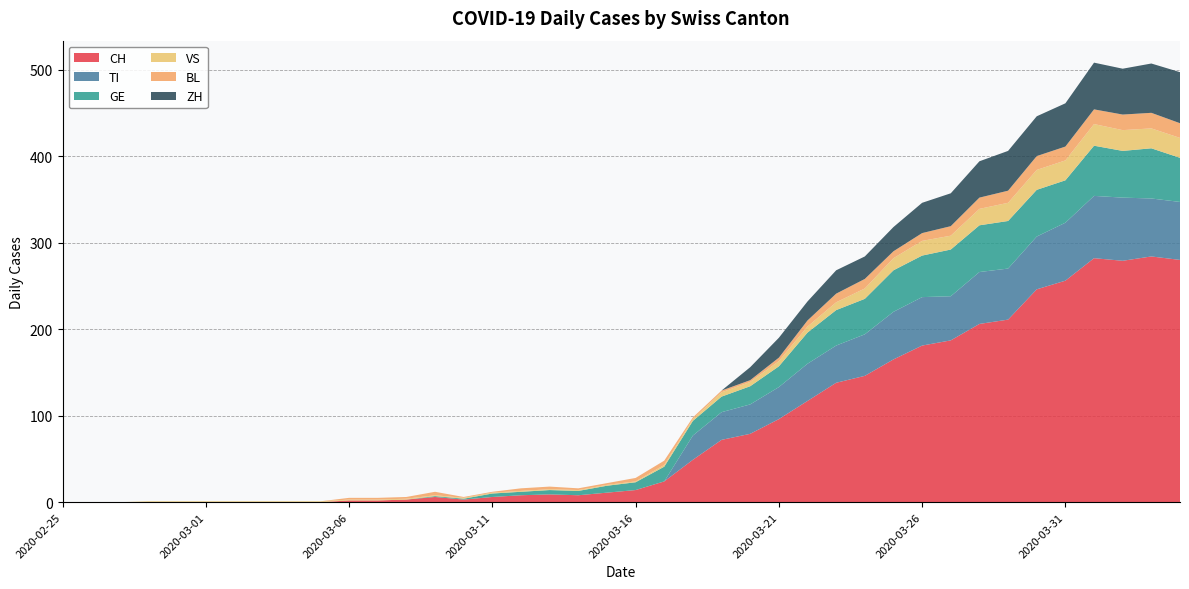

Reading left to right, extract all data points from this chart.

CH: 2020-02-25=0	2020-02-26=0	2020-02-27=0	2020-02-28=0	2020-02-29=0	2020-03-01=0	2020-03-02=0	2020-03-03=0	2020-03-04=0	2020-03-05=0	2020-03-06=2	2020-03-07=2	2020-03-08=3	2020-03-09=6	2020-03-10=3	2020-03-11=6	2020-03-12=8	2020-03-13=9	2020-03-14=8	2020-03-15=11	2020-03-16=14	2020-03-17=24	2020-03-18=49	2020-03-19=72	2020-03-20=79	2020-03-21=96	2020-03-22=117	2020-03-23=138	2020-03-24=146	2020-03-25=165	2020-03-26=181	2020-03-27=187	2020-03-28=206	2020-03-29=211	2020-03-30=246	2020-03-31=256	2020-04-01=282	2020-04-02=279	2020-04-03=284	2020-04-04=280
TI: 2020-02-25=0	2020-02-26=0	2020-02-27=0	2020-02-28=0	2020-02-29=0	2020-03-01=0	2020-03-02=0	2020-03-03=0	2020-03-04=0	2020-03-05=0	2020-03-06=0	2020-03-07=0	2020-03-08=0	2020-03-09=0	2020-03-10=0	2020-03-11=0	2020-03-12=0	2020-03-13=0	2020-03-14=0	2020-03-15=0	2020-03-16=0	2020-03-17=0	2020-03-18=28	2020-03-19=32	2020-03-20=34	2020-03-21=37	2020-03-22=43	2020-03-23=43	2020-03-24=48	2020-03-25=55	2020-03-26=56	2020-03-27=51	2020-03-28=60	2020-03-29=59	2020-03-30=61	2020-03-31=67	2020-04-01=72	2020-04-02=73	2020-04-03=67	2020-04-04=67
GE: 2020-02-25=0	2020-02-26=0	2020-02-27=0	2020-02-28=0	2020-02-29=0	2020-03-01=0	2020-03-02=0	2020-03-03=0	2020-03-04=0	2020-03-05=0	2020-03-06=0	2020-03-07=0	2020-03-08=0	2020-03-09=1	2020-03-10=1	2020-03-11=4	2020-03-12=4	2020-03-13=5	2020-03-14=5	2020-03-15=8	2020-03-16=9	2020-03-17=17	2020-03-18=17	2020-03-19=18	2020-03-20=21	2020-03-21=24	2020-03-22=36	2020-03-23=41	2020-03-24=41	2020-03-25=48	2020-03-26=48	2020-03-27=54	2020-03-28=54	2020-03-29=55	2020-03-30=54	2020-03-31=49	2020-04-01=58	2020-04-02=54	2020-04-03=58	2020-04-04=51
VS: 2020-02-25=0	2020-02-26=0	2020-02-27=0	2020-02-28=1	2020-02-29=1	2020-03-01=1	2020-03-02=1	2020-03-03=1	2020-03-04=1	2020-03-05=1	2020-03-06=1	2020-03-07=1	2020-03-08=1	2020-03-09=1	2020-03-10=1	2020-03-11=1	2020-03-12=1	2020-03-13=1	2020-03-14=1	2020-03-15=1	2020-03-16=1	2020-03-17=2	2020-03-18=2	2020-03-19=5	2020-03-20=5	2020-03-21=6	2020-03-22=7	2020-03-23=9	2020-03-24=12	2020-03-25=14	2020-03-26=17	2020-03-27=16	2020-03-28=19	2020-03-29=21	2020-03-30=23	2020-03-31=23	2020-04-01=25	2020-04-02=24	2020-04-03=23	2020-04-04=23
BL: 2020-02-25=0	2020-02-26=0	2020-02-27=0	2020-02-28=0	2020-02-29=0	2020-03-01=0	2020-03-02=0	2020-03-03=0	2020-03-04=0	2020-03-05=0	2020-03-06=2	2020-03-07=2	2020-03-08=2	2020-03-09=4	2020-03-10=1	2020-03-11=1	2020-03-12=3	2020-03-13=3	2020-03-14=2	2020-03-15=2	2020-03-16=4	2020-03-17=5	2020-03-18=2	2020-03-19=2	2020-03-20=2	2020-03-21=4	2020-03-22=7	2020-03-23=10	2020-03-24=11	2020-03-25=8	2020-03-26=9	2020-03-27=11	2020-03-28=13	2020-03-29=14	2020-03-30=16	2020-03-31=16	2020-04-01=17	2020-04-02=18	2020-04-03=18	2020-04-04=17
ZH: 2020-02-25=0	2020-02-26=0	2020-02-27=0	2020-02-28=0	2020-02-29=0	2020-03-01=0	2020-03-02=0	2020-03-03=0	2020-03-04=0	2020-03-05=0	2020-03-06=0	2020-03-07=0	2020-03-08=0	2020-03-09=0	2020-03-10=0	2020-03-11=0	2020-03-12=0	2020-03-13=0	2020-03-14=0	2020-03-15=0	2020-03-16=0	2020-03-17=0	2020-03-18=0	2020-03-19=0	2020-03-20=15	2020-03-21=23	2020-03-22=22	2020-03-23=27	2020-03-24=26	2020-03-25=28	2020-03-26=35	2020-03-27=38	2020-03-28=42	2020-03-29=46	2020-03-30=46	2020-03-31=50	2020-04-01=54	2020-04-02=53	2020-04-03=57	2020-04-04=59